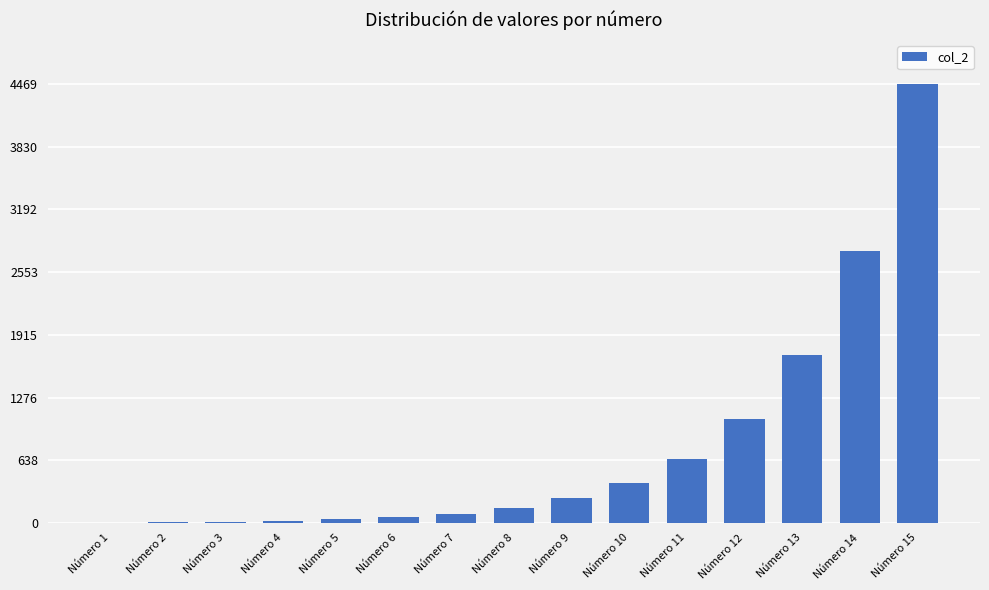

Approximately how many times larger is the value at Número 13 compared to Número 9?

6.9